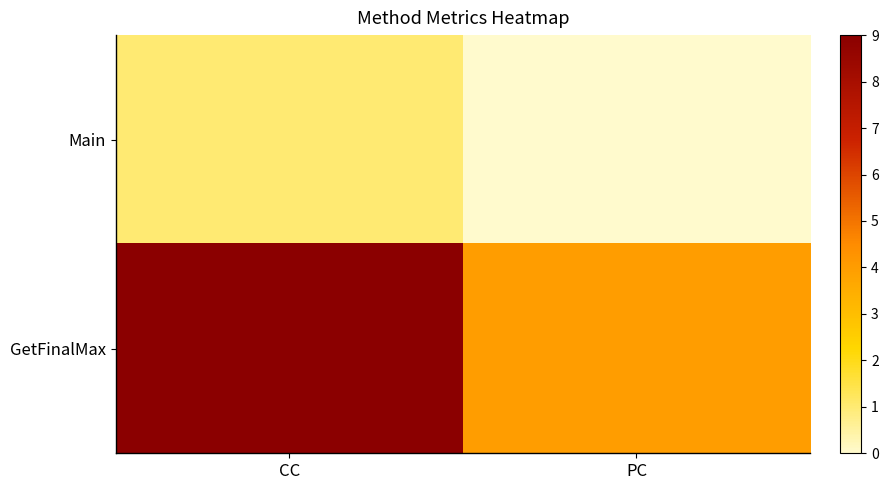

Reading right to left, what are all the values shown in this chart?

Main: PC=0	CC=1
GetFinalMax: PC=4	CC=9